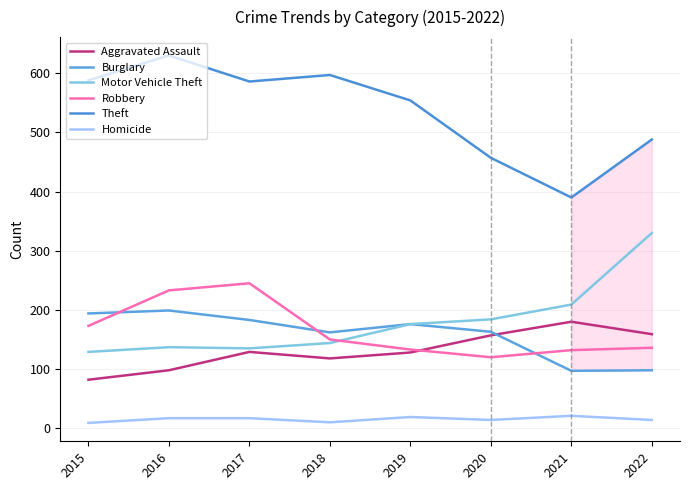

Rank the series by their maximum value, from highest to lowest.

Theft, Motor Vehicle Theft, Robbery, Burglary, Aggravated Assault, Homicide